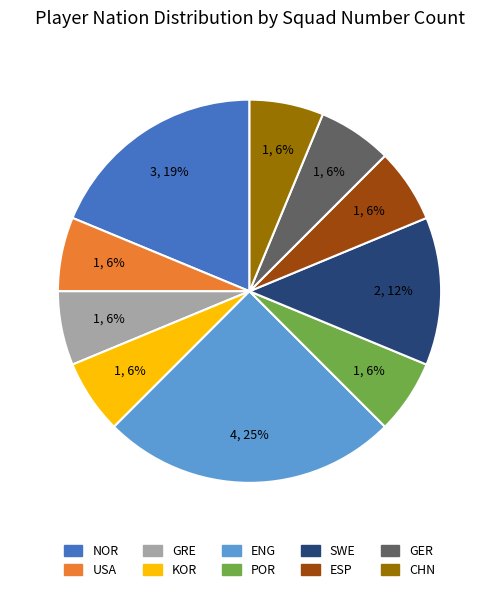

True or false: GER accounts for 1% of the total.

False